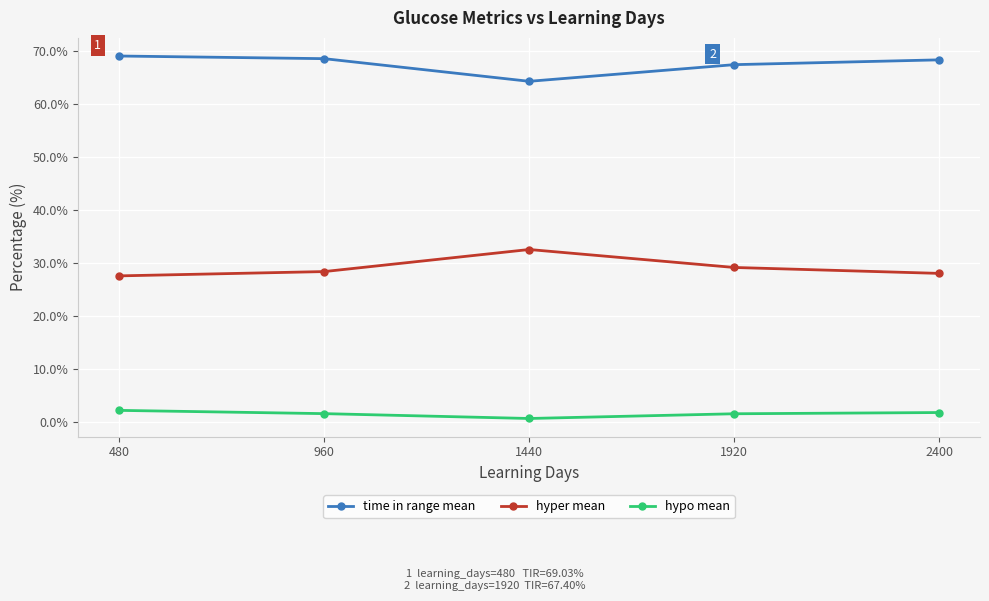

Read the hypo mean value at 1440.

0.7